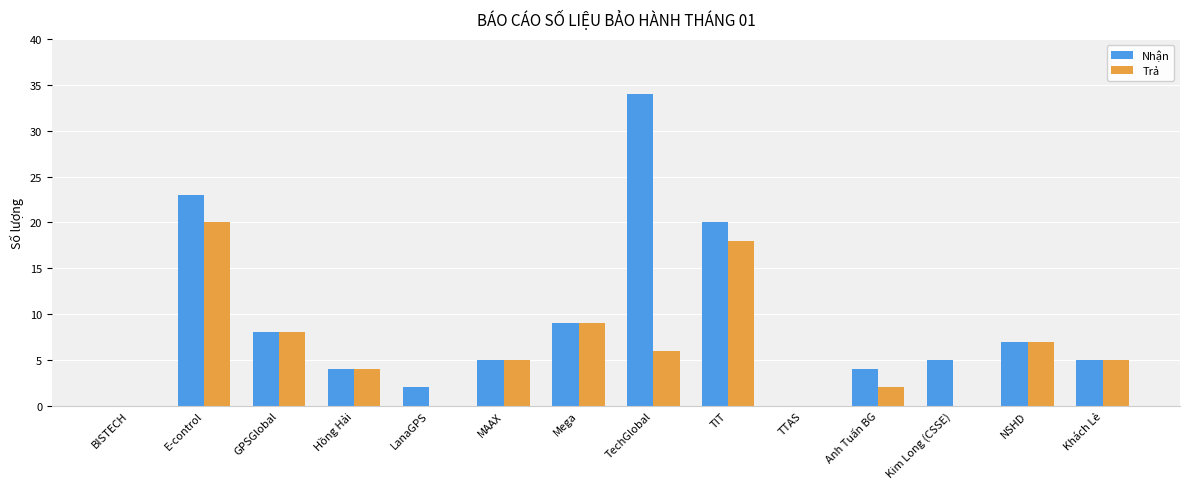

Which category has the highest value in the Trả series?

E-control